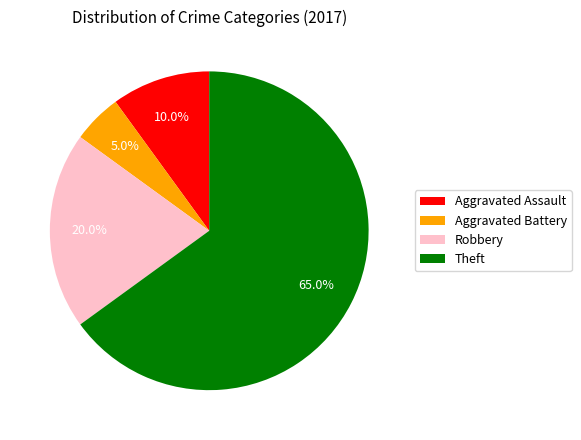

Rank the categories by value from lowest to highest.

Aggravated Battery, Aggravated Assault, Robbery, Theft